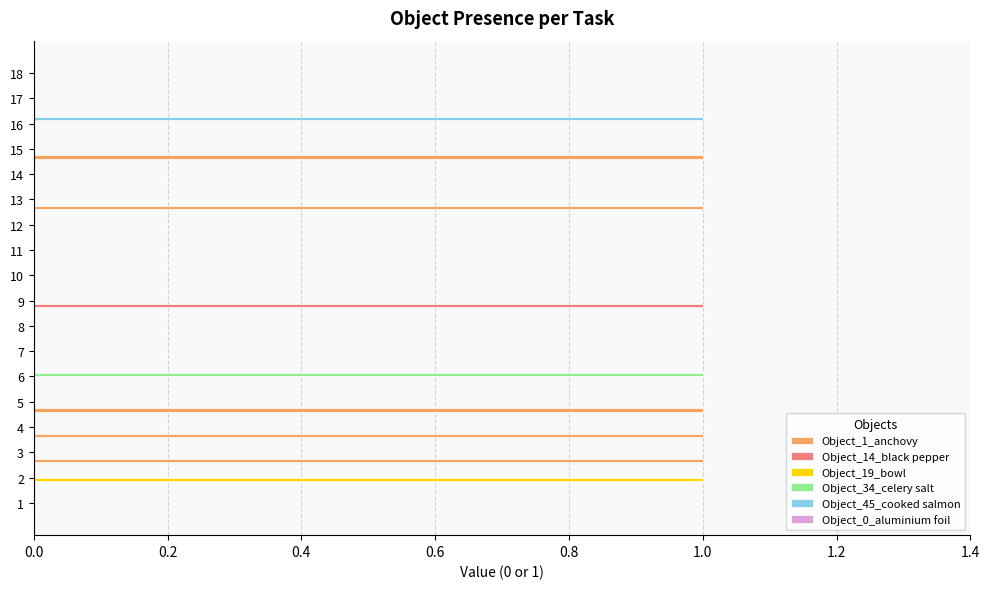

The value of Object_19_bowl at 4 is 0. True or false?

True